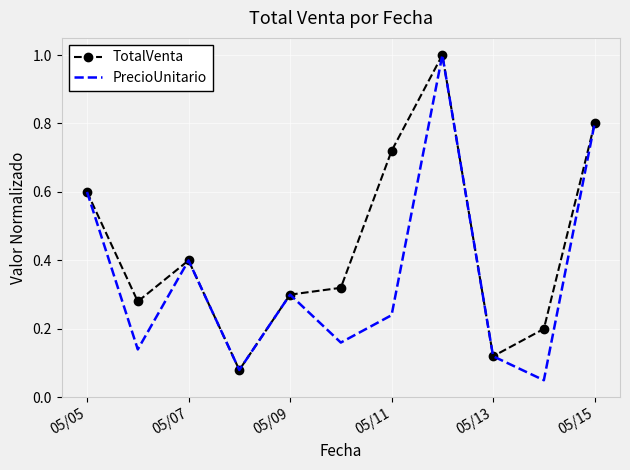

List the series in order of their overall mean, lowest first.

PrecioUnitario, TotalVenta